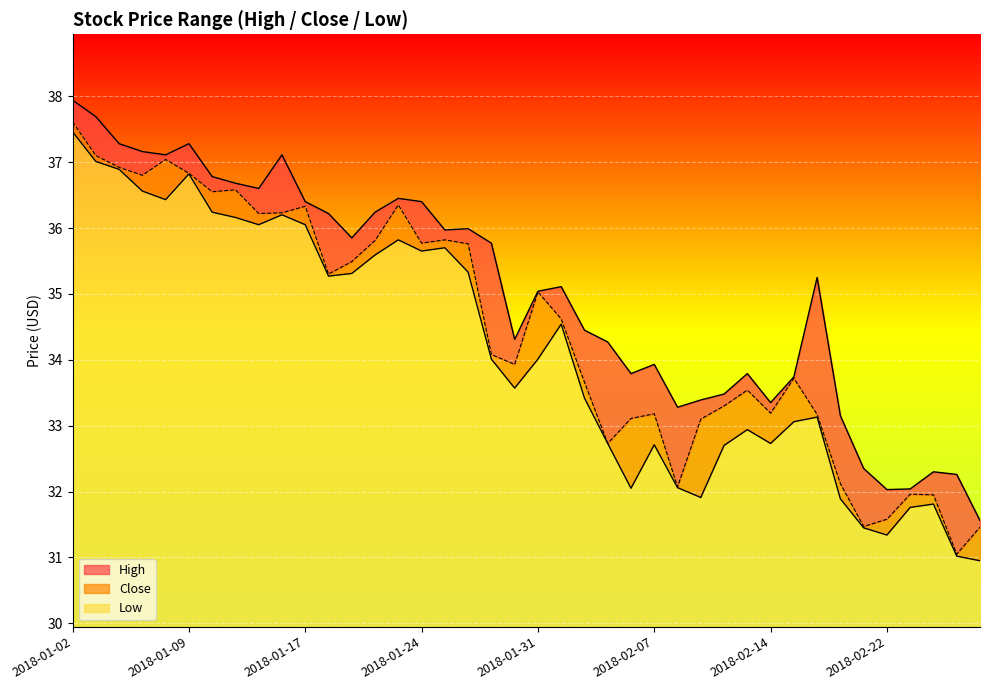

Reading right to left, what are all the values shown in this chart?

High: 2018-02-28=31.6	2018-02-27=32.3	2018-02-26=32.3	2018-02-23=32.0	2018-02-22=32.0	2018-02-21=32.3	2018-02-20=33.2	2018-02-16=35.2	2018-02-15=33.7	2018-02-14=33.3	2018-02-13=33.8	2018-02-12=33.5	2018-02-09=33.4	2018-02-08=33.3	2018-02-07=33.9	2018-02-06=33.8	2018-02-05=34.3	2018-02-02=34.5	2018-02-01=35.1	2018-01-31=35.0	2018-01-30=34.3	2018-01-29=35.8	2018-01-26=36.0	2018-01-25=36.0	2018-01-24=36.4	2018-01-23=36.5	2018-01-22=36.2	2018-01-19=35.8	2018-01-18=36.2	2018-01-17=36.4	2018-01-16=37.1	2018-01-12=36.6	2018-01-11=36.7	2018-01-10=36.8	2018-01-09=37.3	2018-01-08=37.1	2018-01-05=37.2	2018-01-04=37.3	2018-01-03=37.7	2018-01-02=37.9
Low: 2018-02-28=31.0	2018-02-27=31.0	2018-02-26=31.8	2018-02-23=31.8	2018-02-22=31.3	2018-02-21=31.5	2018-02-20=31.9	2018-02-16=33.1	2018-02-15=33.1	2018-02-14=32.7	2018-02-13=32.9	2018-02-12=32.7	2018-02-09=31.9	2018-02-08=32.1	2018-02-07=32.7	2018-02-06=32.0	2018-02-05=32.7	2018-02-02=33.4	2018-02-01=34.5	2018-01-31=34.0	2018-01-30=33.6	2018-01-29=34.0	2018-01-26=35.3	2018-01-25=35.7	2018-01-24=35.7	2018-01-23=35.8	2018-01-22=35.6	2018-01-19=35.3	2018-01-18=35.3	2018-01-17=36.0	2018-01-16=36.2	2018-01-12=36.0	2018-01-11=36.2	2018-01-10=36.2	2018-01-09=36.8	2018-01-08=36.4	2018-01-05=36.6	2018-01-04=36.9	2018-01-03=37.0	2018-01-02=37.5
Close: 2018-02-28=31.5	2018-02-27=31.0	2018-02-26=32.0	2018-02-23=32.0	2018-02-22=31.6	2018-02-21=31.5	2018-02-20=32.1	2018-02-16=33.2	2018-02-15=33.7	2018-02-14=33.2	2018-02-13=33.5	2018-02-12=33.3	2018-02-09=33.1	2018-02-08=32.1	2018-02-07=33.2	2018-02-06=33.1	2018-02-05=32.7	2018-02-02=33.7	2018-02-01=34.6	2018-01-31=35.0	2018-01-30=33.9	2018-01-29=34.1	2018-01-26=35.8	2018-01-25=35.8	2018-01-24=35.8	2018-01-23=36.3	2018-01-22=35.8	2018-01-19=35.5	2018-01-18=35.3	2018-01-17=36.3	2018-01-16=36.2	2018-01-12=36.2	2018-01-11=36.6	2018-01-10=36.5	2018-01-09=36.8	2018-01-08=37.0	2018-01-05=36.8	2018-01-04=36.9	2018-01-03=37.1	2018-01-02=37.6